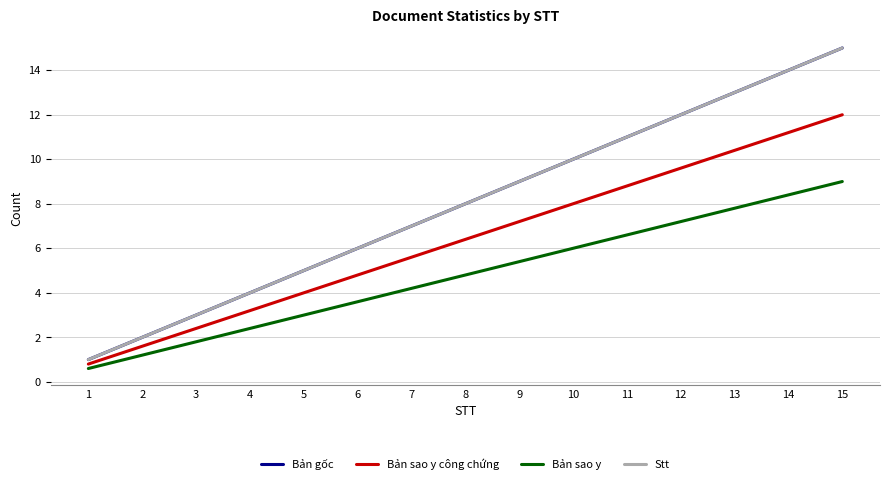

Rank the series at 4 from lowest to highest value.

Bản sao y, Bản sao y công chứng, Bản gốc, Stt